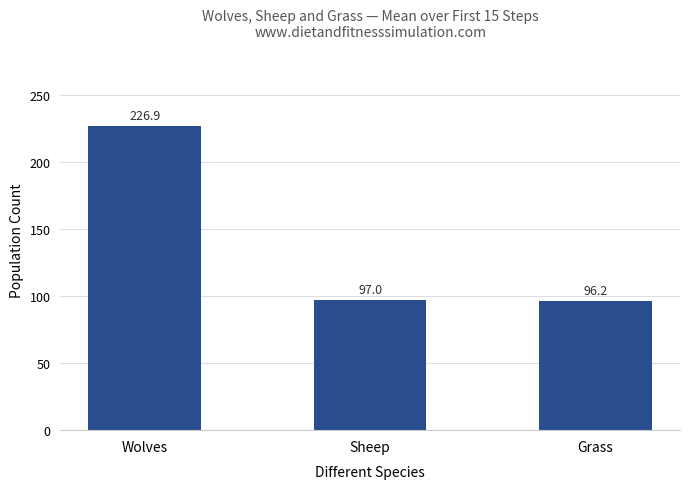

List the labels in order of value, smallest first.

Grass, Sheep, Wolves